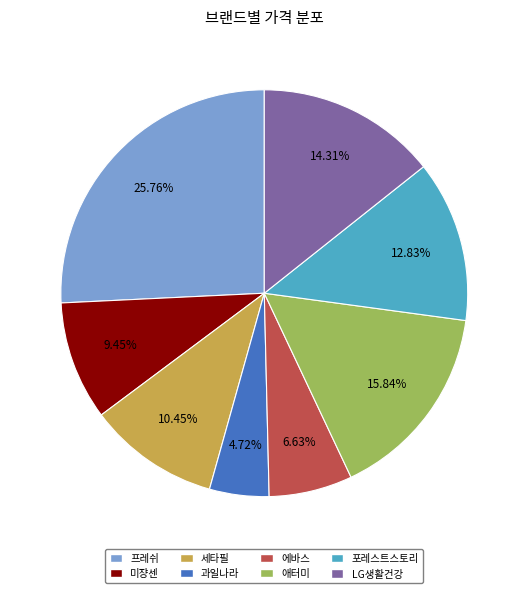

How many slices are in this pie chart?

8